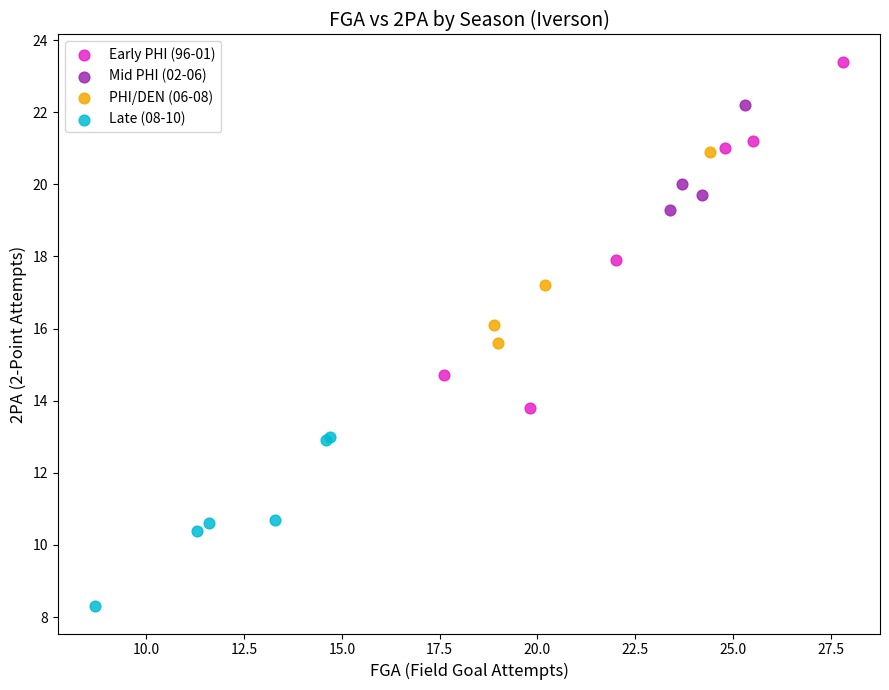

Which series has the largest Y range (max minus min)?

Early PHI (96-01)